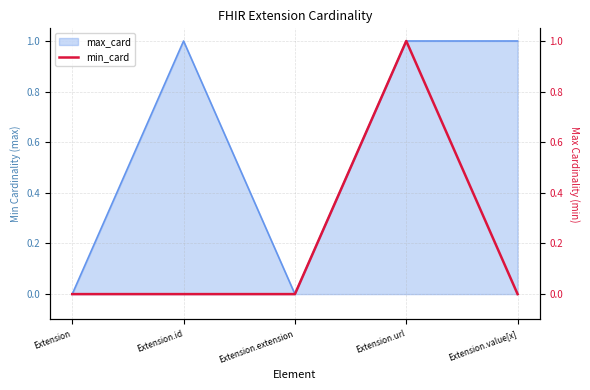

Reading left to right, extract all data points from this chart.

0	0	0	1	0